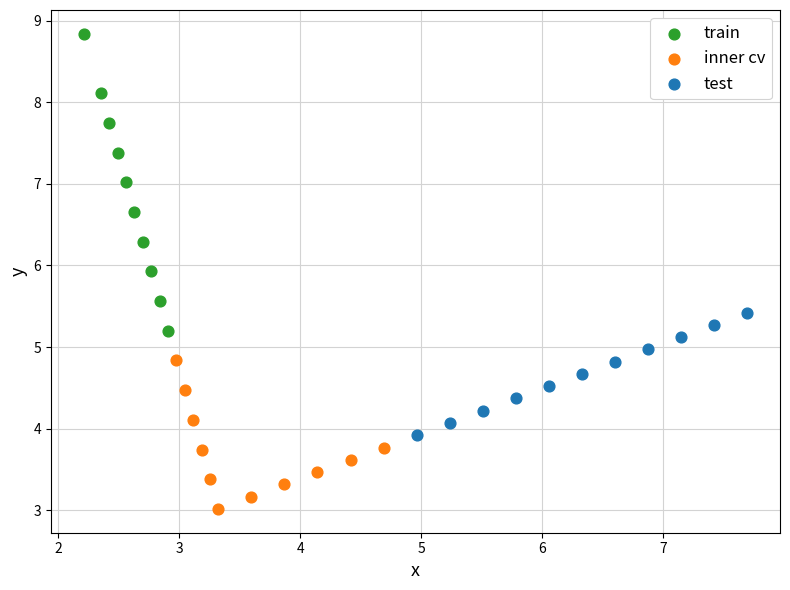

What are all the series names shown in the legend?

train, inner cv, test